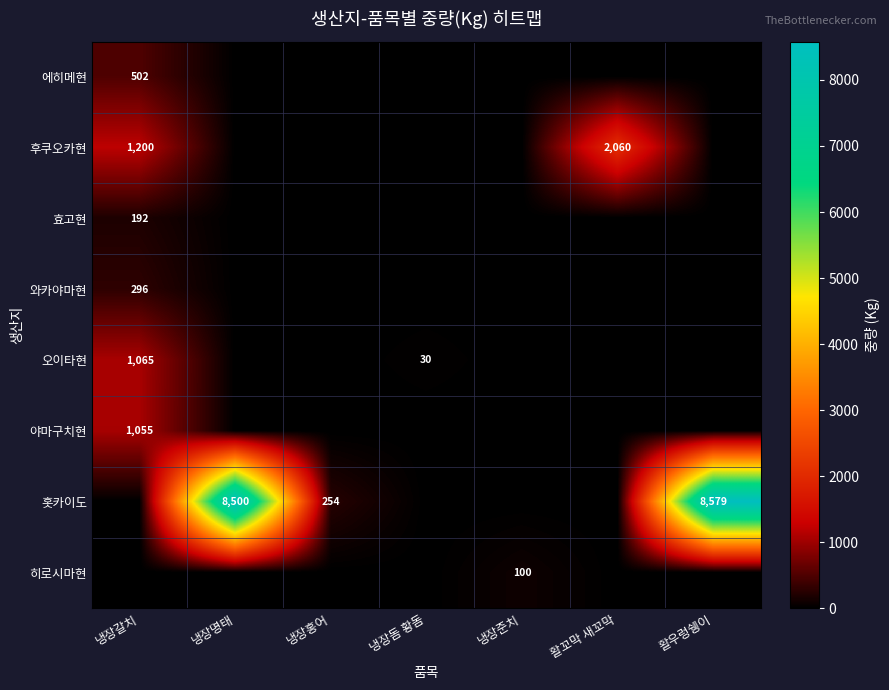

Is it true that 야마구치현 equals 1818 at 냉장갈치?

False